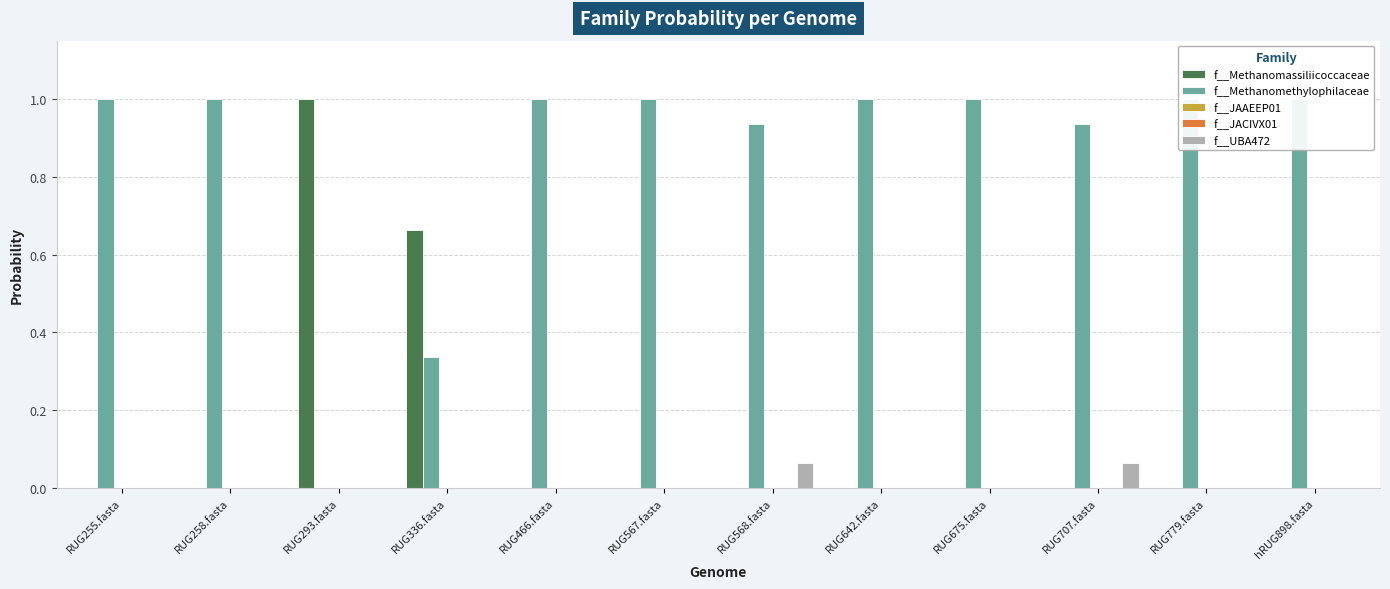

True or false: f__JACIVX01 has a value of 0.0 at RUG567.fasta.

True